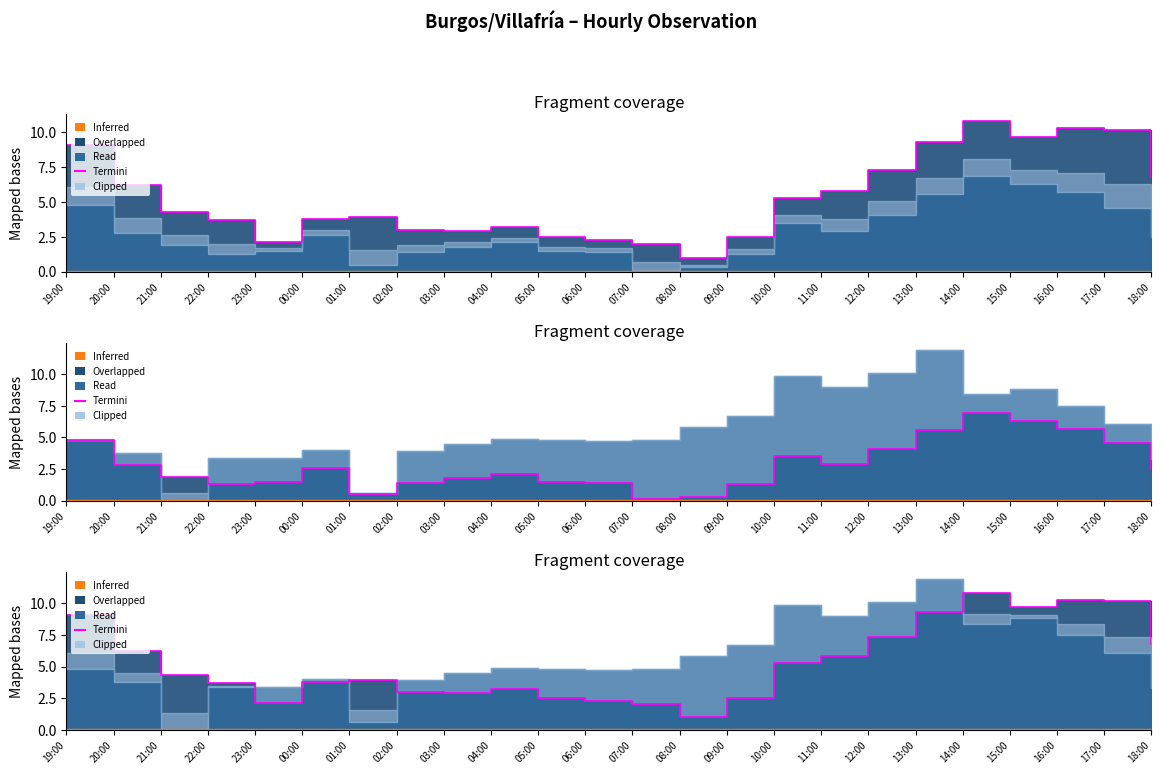

How many lines are shown in the chart?

1